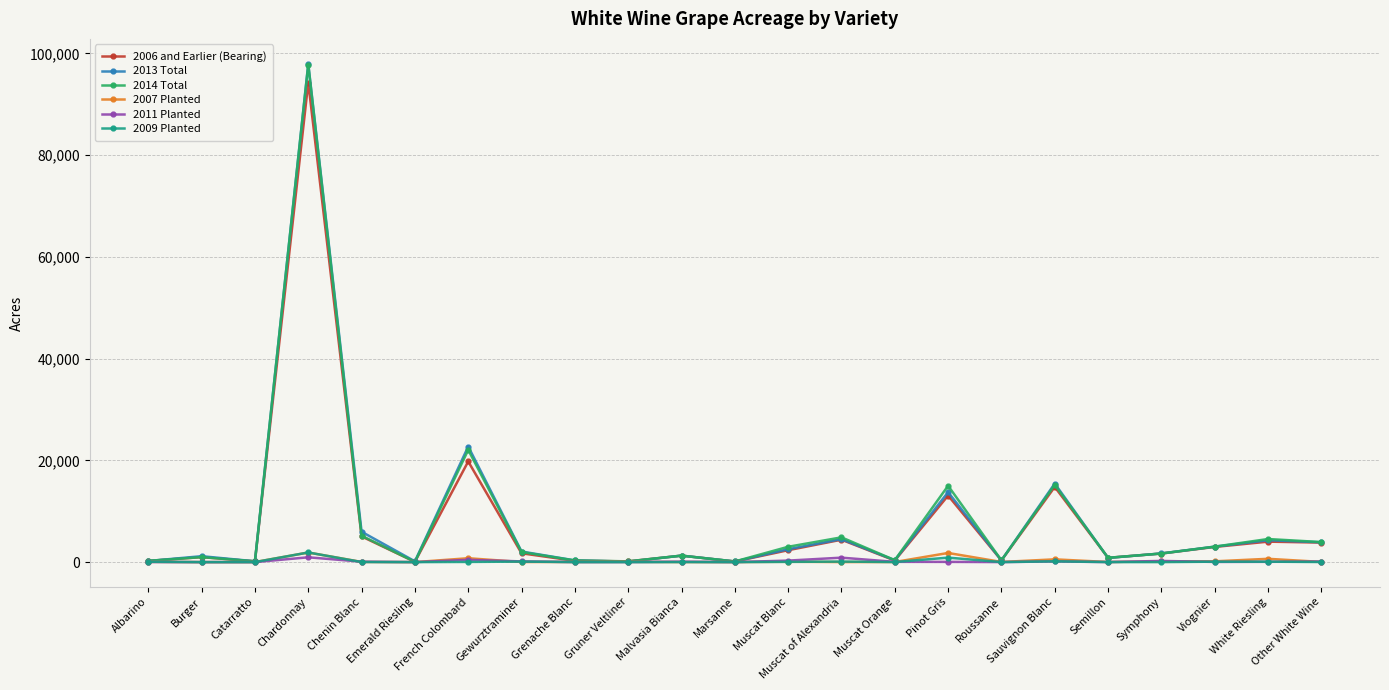

At which category is the sum across all series the highest?

Chardonnay